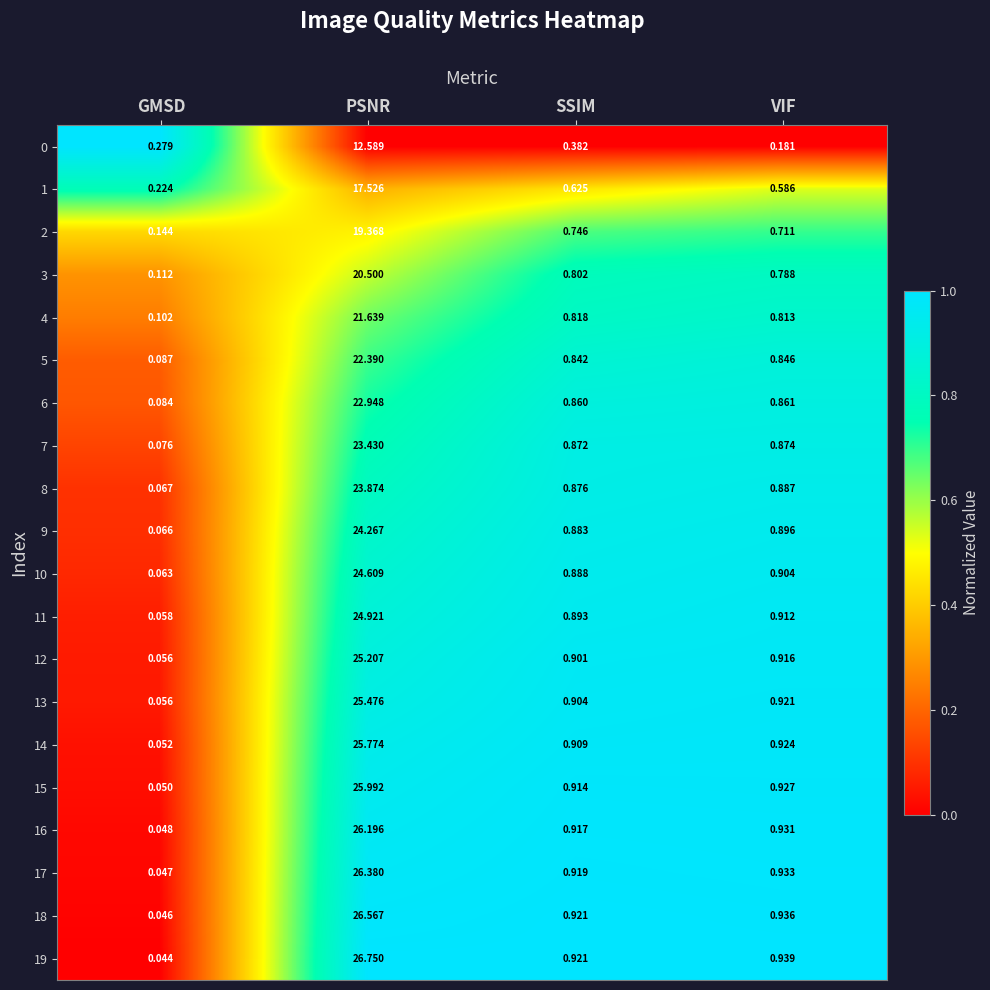

At how many categories does at least one series exceed 0?

4